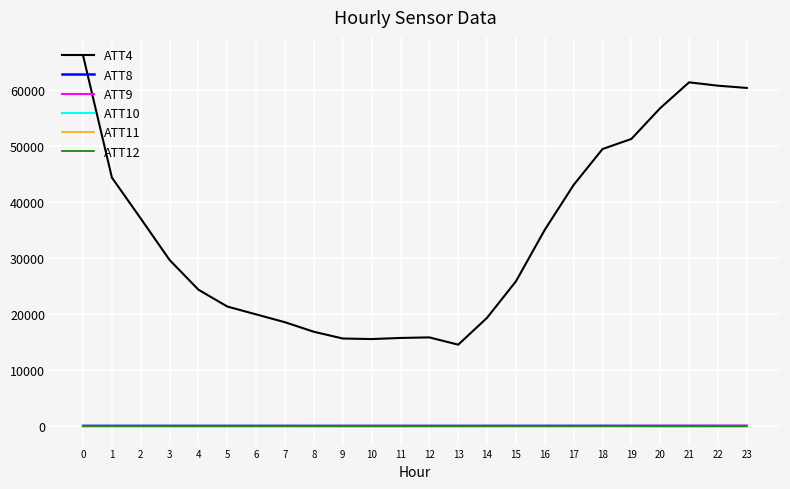

What is the sum of the ATT12 values at 14 and 7?

12.9